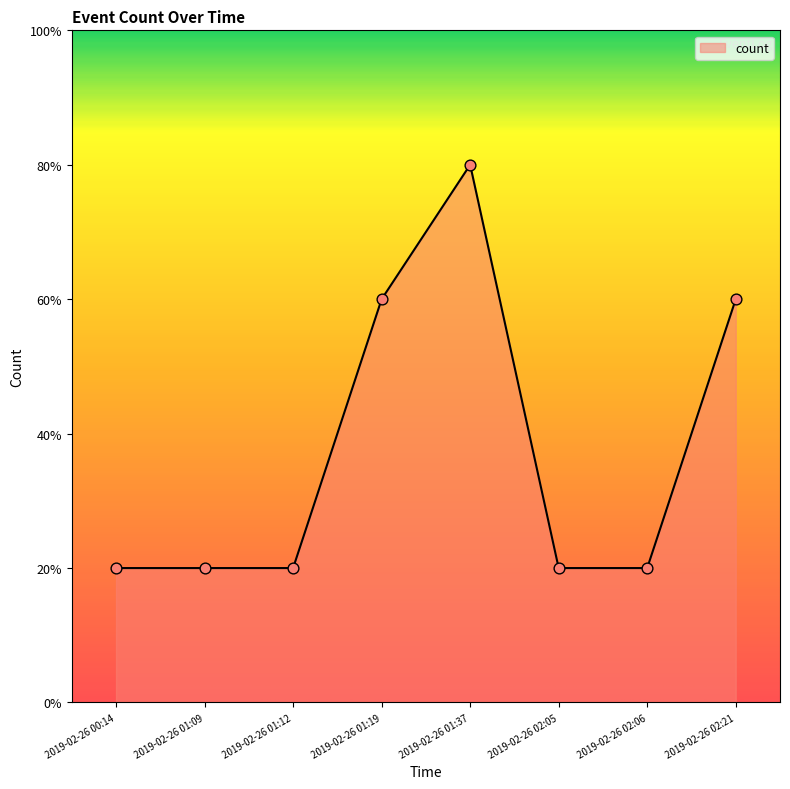

Approximately how many times larger is the value at 2019-02-26 01:09 compared to 2019-02-26 01:19?

0.3